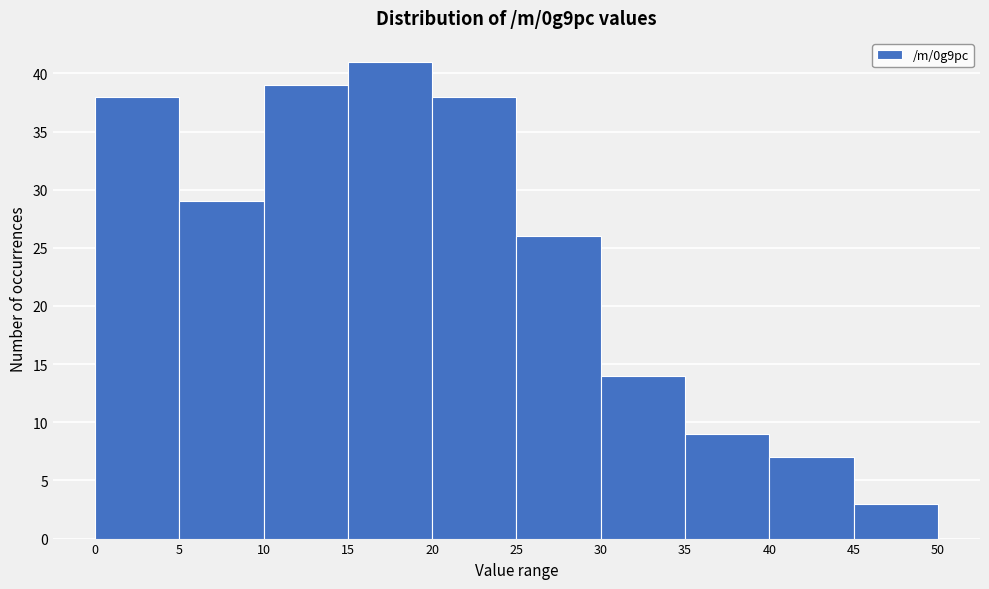

Reading left to right, transcribe this chart: for each bar, give the range it covers on the x-axis and its height. The values are not printed on the chart, so give them approximately, as read against the axis.

0 to 5: 38
5 to 10: 29
10 to 15: 39
15 to 20: 41
20 to 25: 38
25 to 30: 26
30 to 35: 14
35 to 40: 9
40 to 45: 7
45 to 50: 3